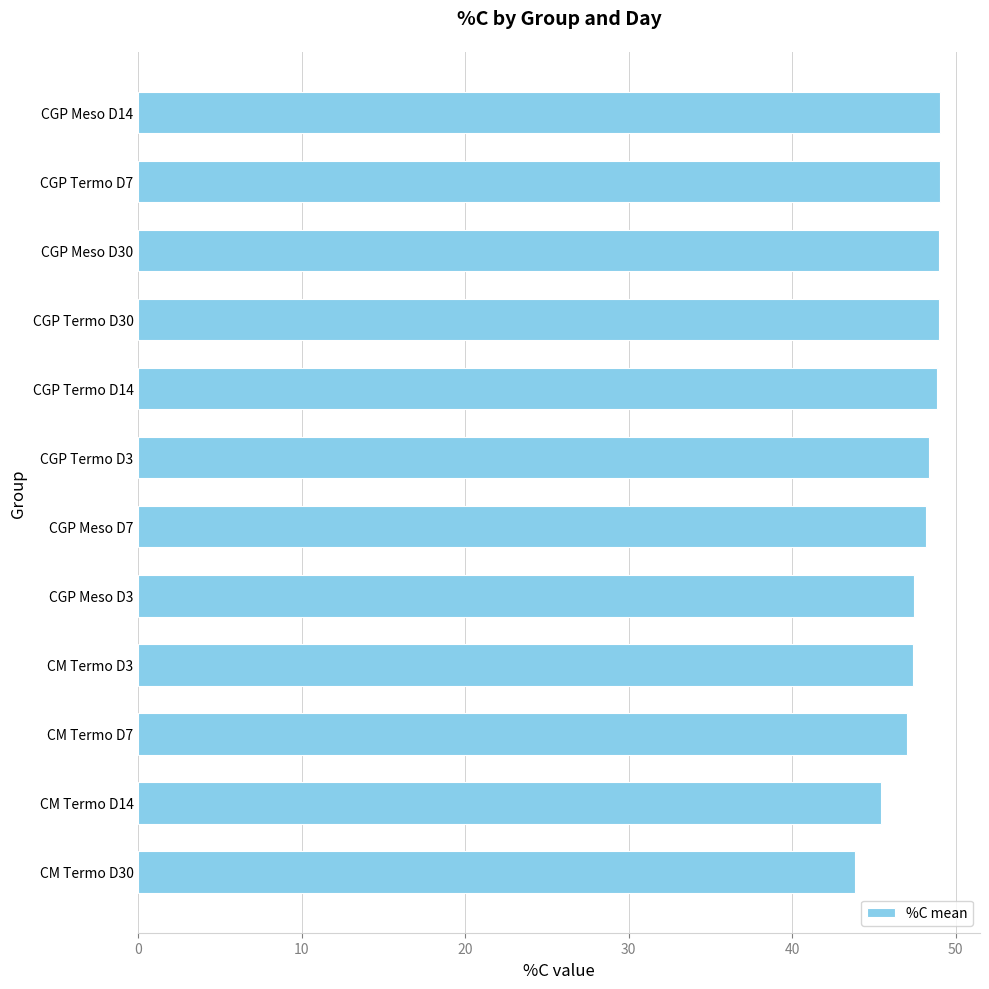

What is the sum of all values?

572.7